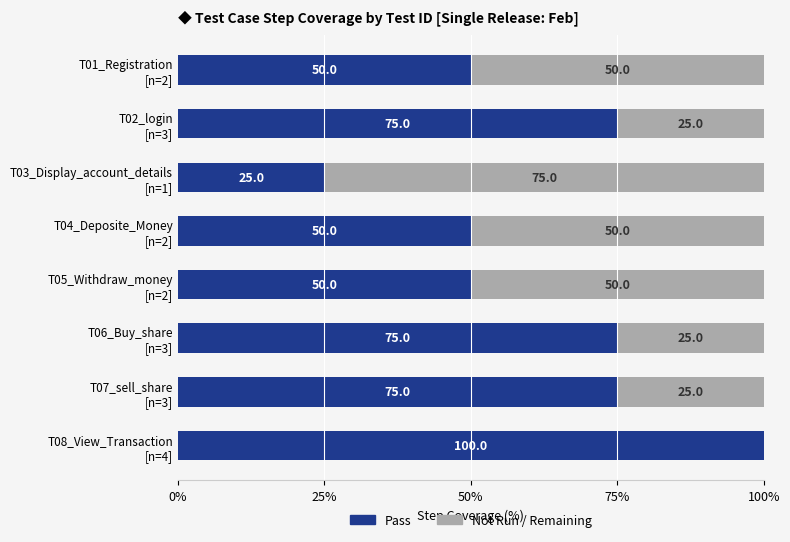

How many data points does each series have?

8